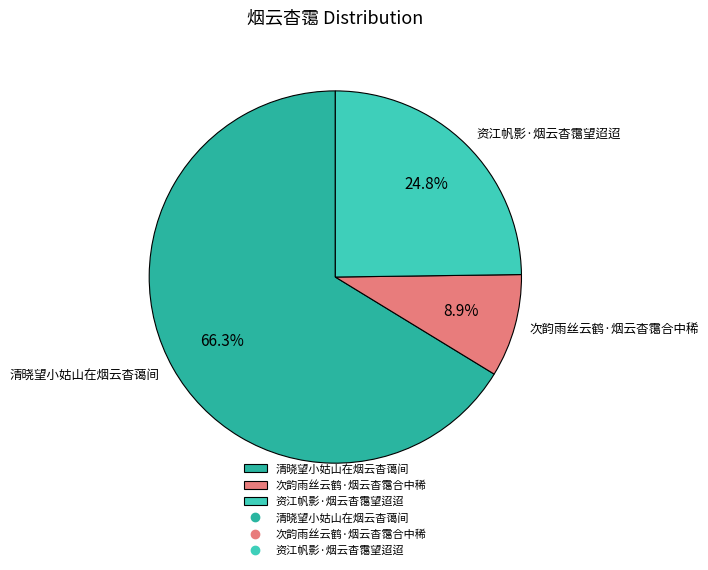

To the nearest percent, what is the average slice percentage?

33%